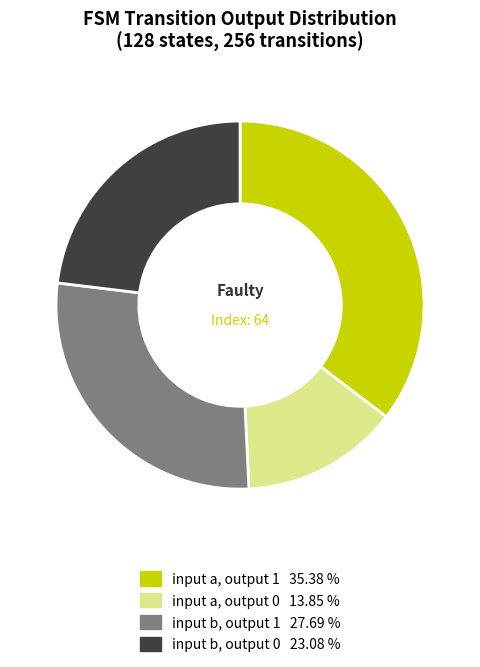

Combined, do input a, output 1 and input b, output 1 account for over 50%?

Yes